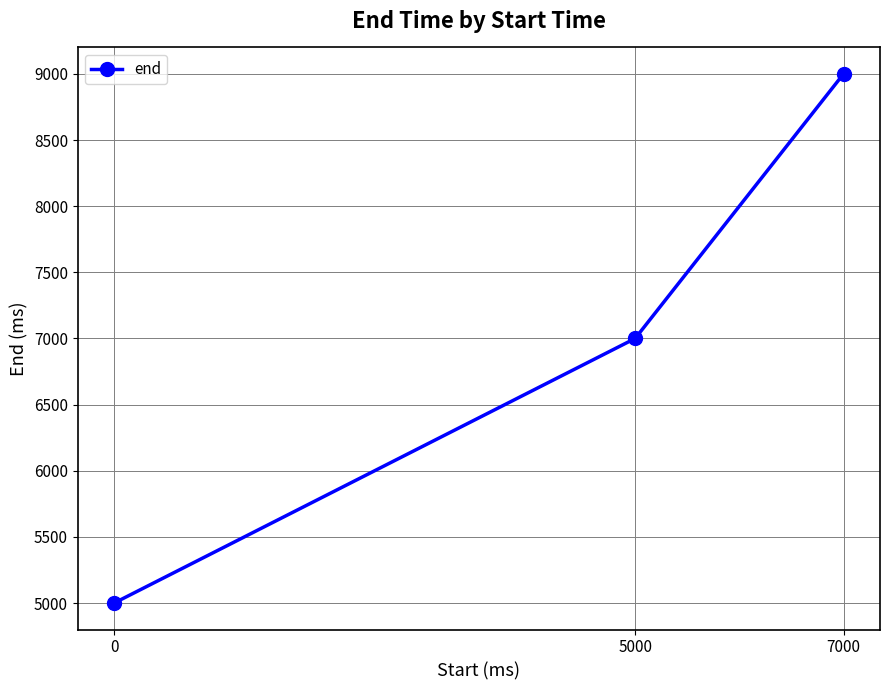

Approximately how many times larger is the value at 7000 compared to 5000?

1.3